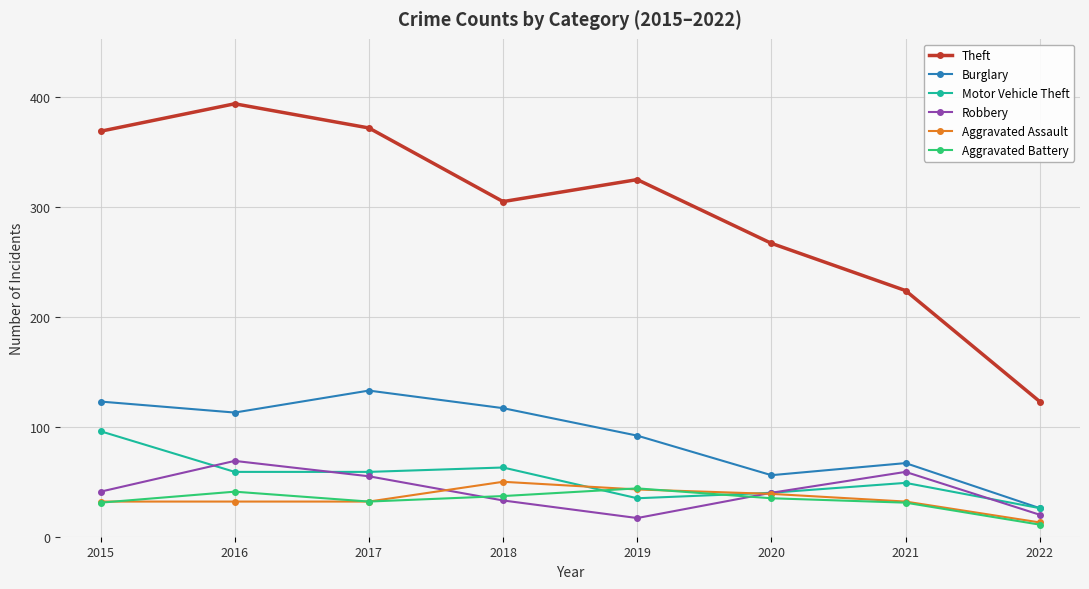

True or false: Burglary has more than 2 points higher than both neighbors.

False